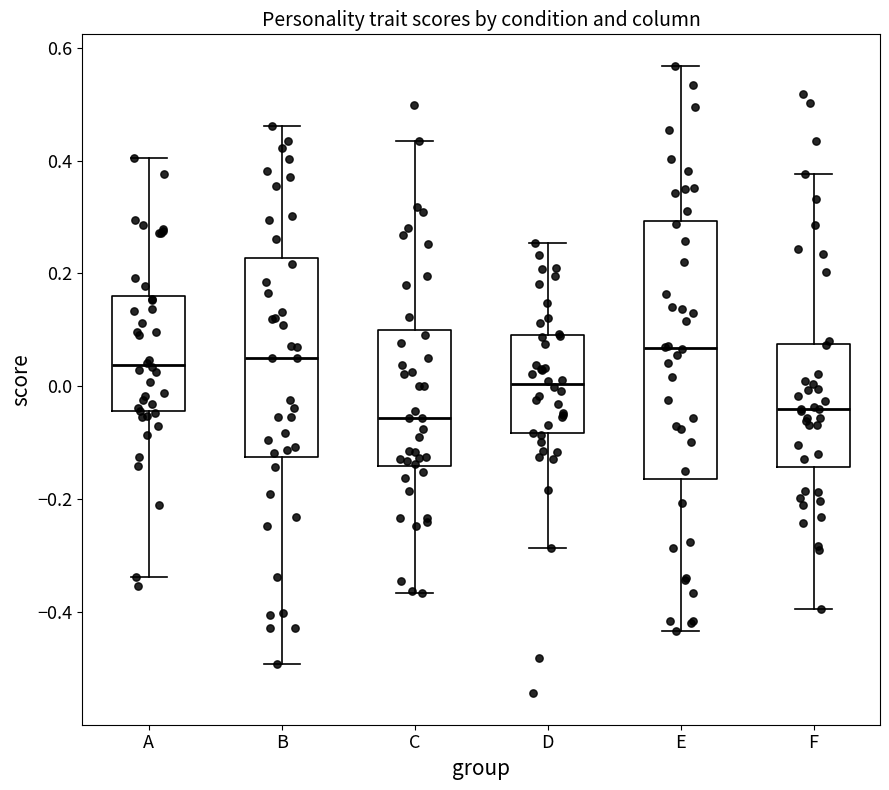

Which box is the tallest, from its lower edge to its upper edge?

E